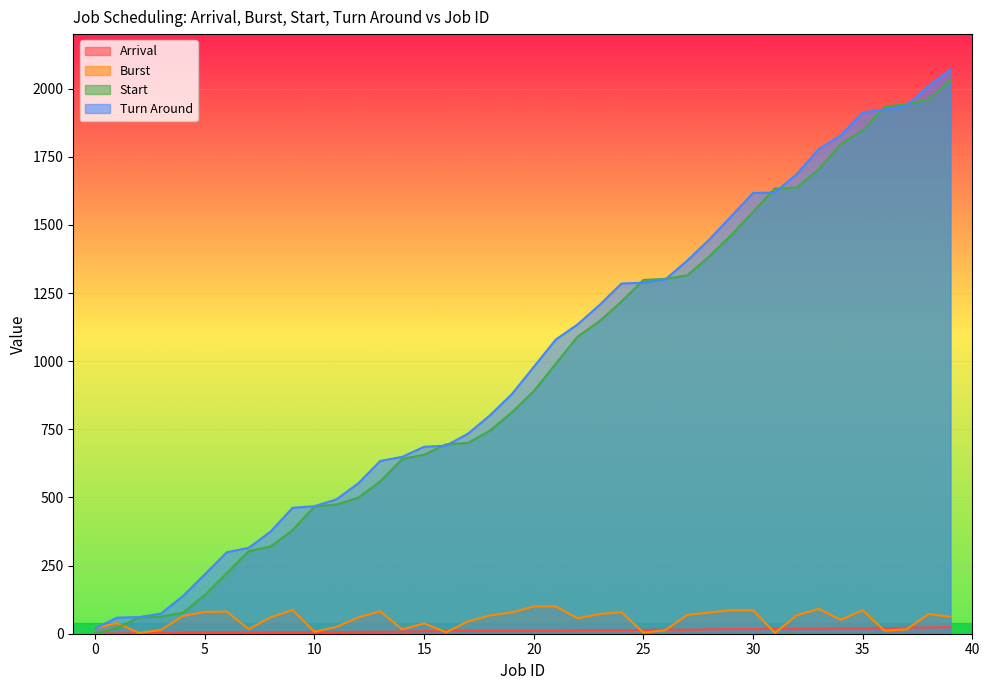

What is the total value across all series at 34?

3694